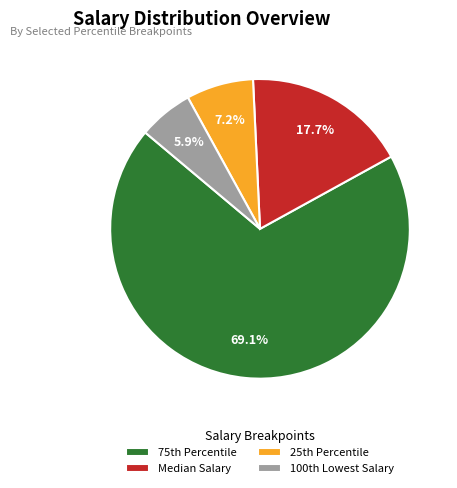

Rank the categories by value from lowest to highest.

100th Lowest Salary, 25th Percentile, Median Salary, 75th Percentile